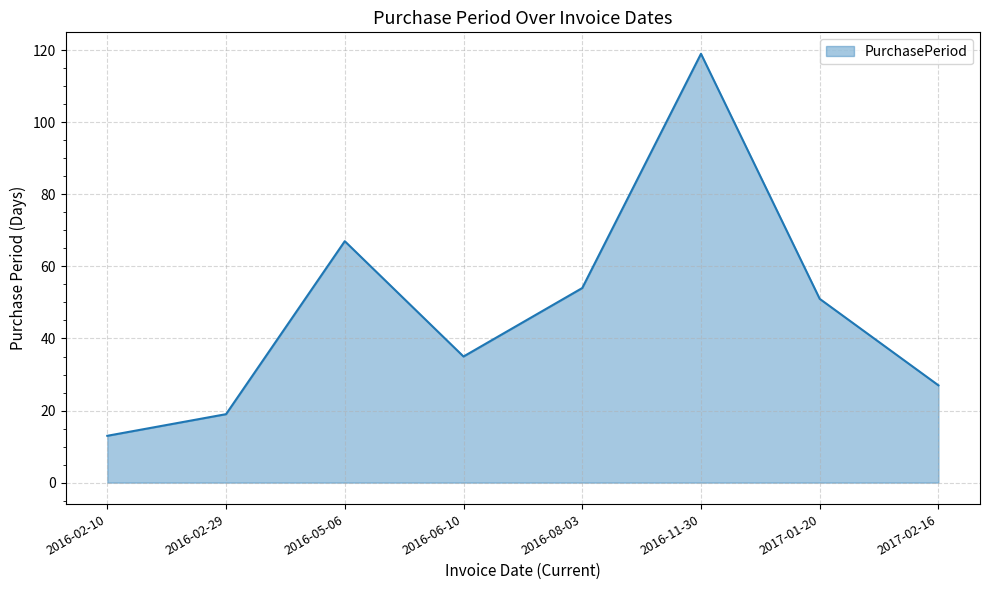

True or false: the data has more than 1 interior local peaks.

True